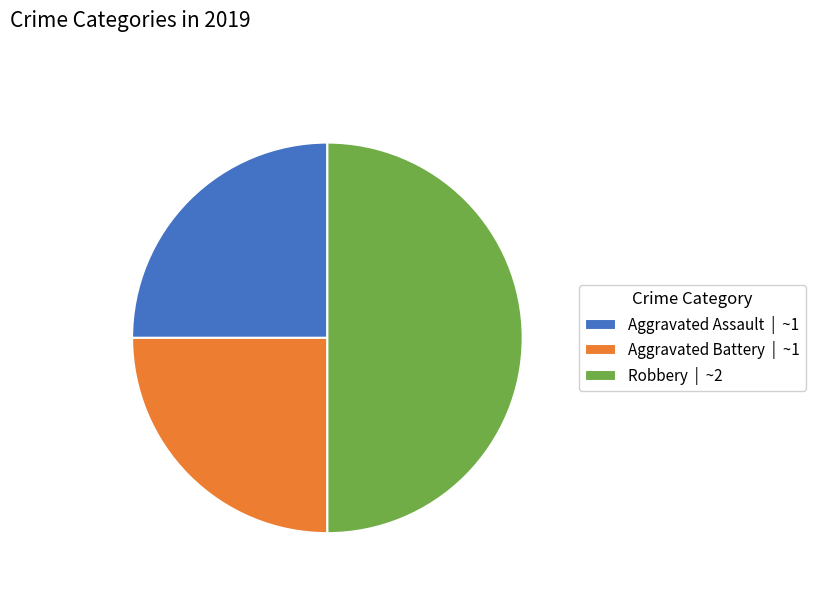

Combined, do Aggravated Assault | ~1 and Robbery | ~2 account for over 50%?

Yes